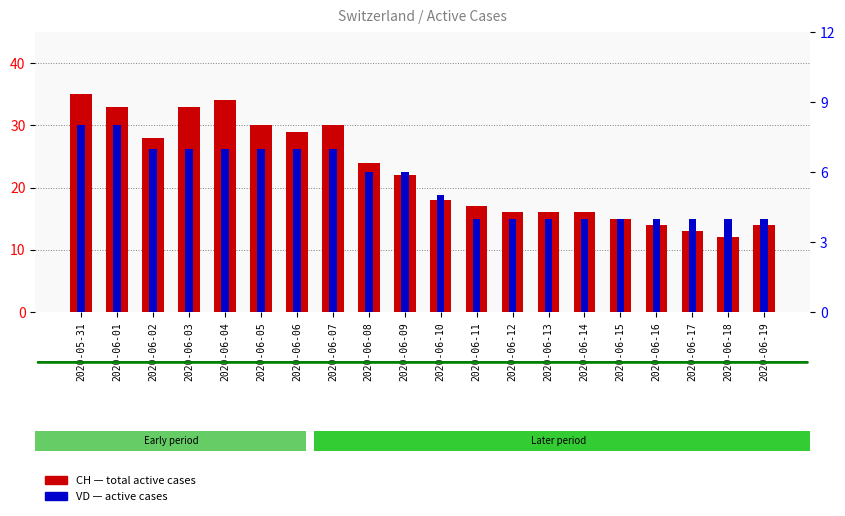

True or false: CH (total active) has a value of 33 at 2020-06-03.

True